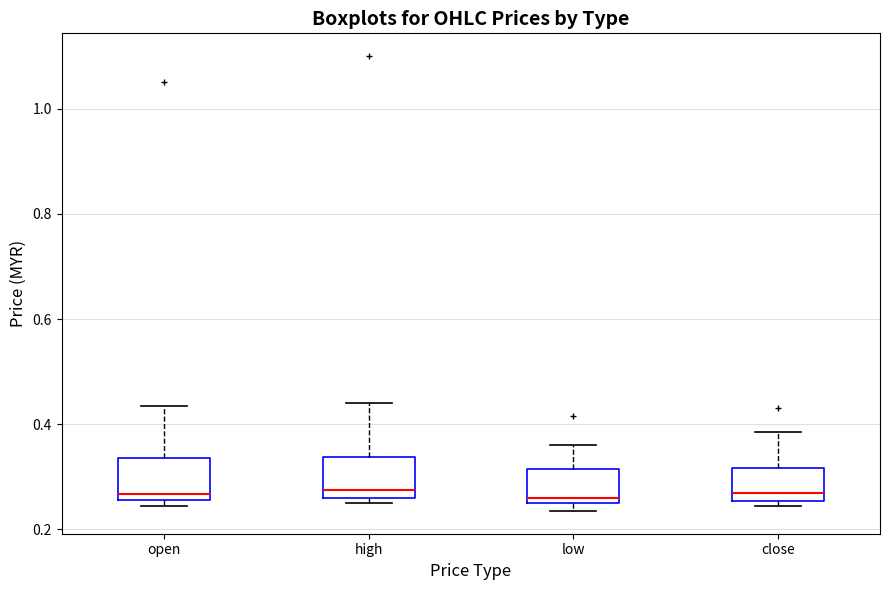

Reading left to right, transcribe this box plot: for each box, give where its median line is, the range the box spans, and where its two whiskers end, as read against the y-axis. The values are not printed on the chart, so give them approximately, as read against the axis.

open: median 0.26 (just above the box's lower edge), box 0.26 to 0.34, whiskers 0.24 to 0.44
high: median 0.28, box 0.26 to 0.34, whiskers 0.26 (just below the box's lower edge) to 0.44
low: median 0.26 (just above the box's lower edge), box 0.26 to 0.32, whiskers 0.24 to 0.36
close: median 0.28, box 0.26 to 0.32, whiskers 0.24 to 0.38